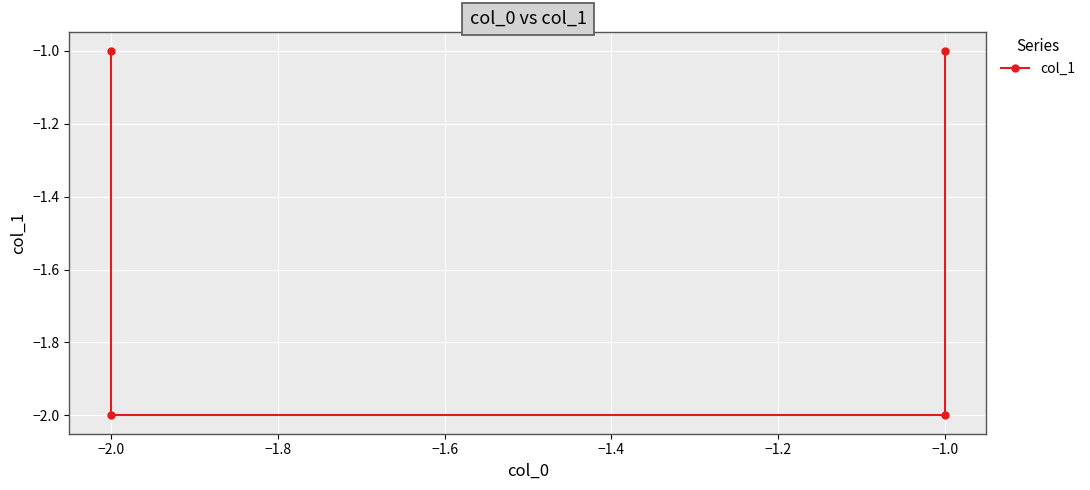

Which has a higher value, −1.0 or −1.0?

−1.0